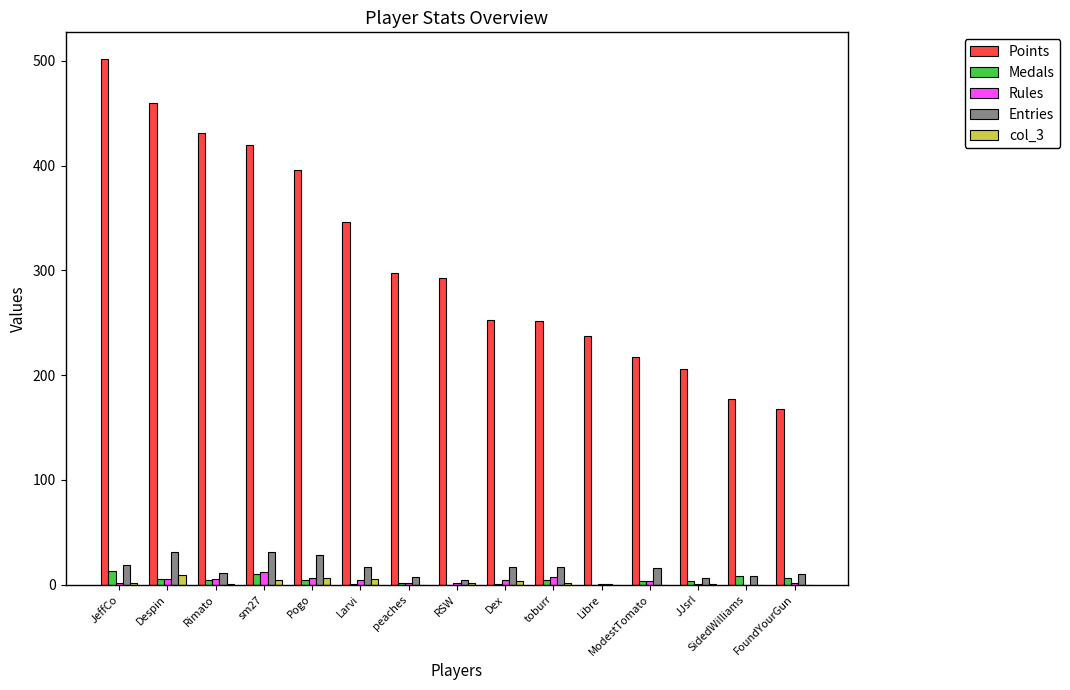

Which series changed the most between Pogo and RSW?

Points